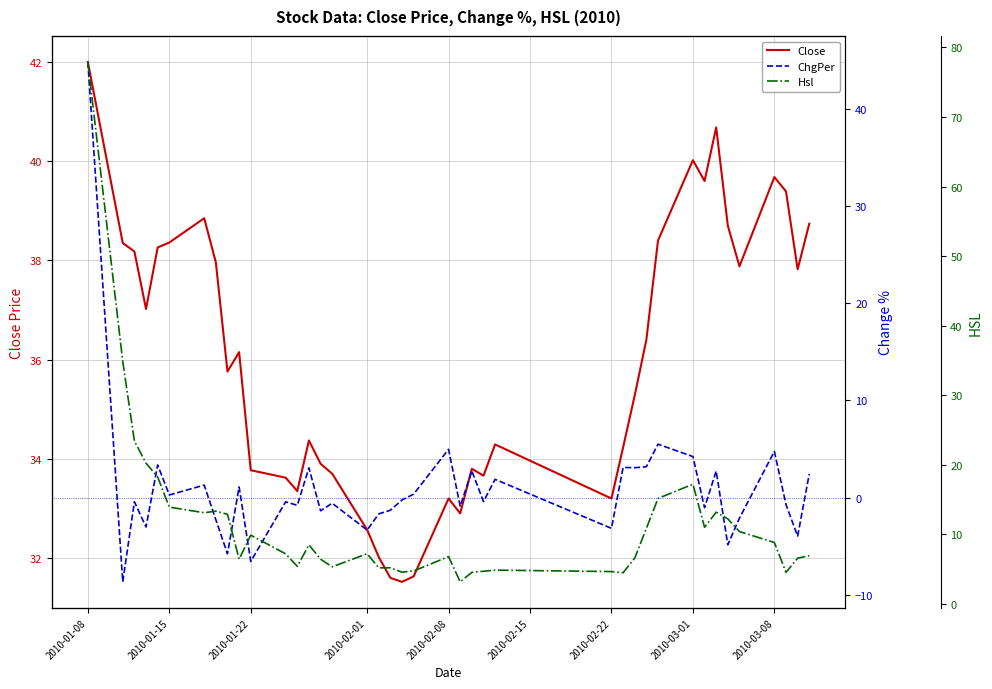

True or false: Close and Hsl cross at least once.

True